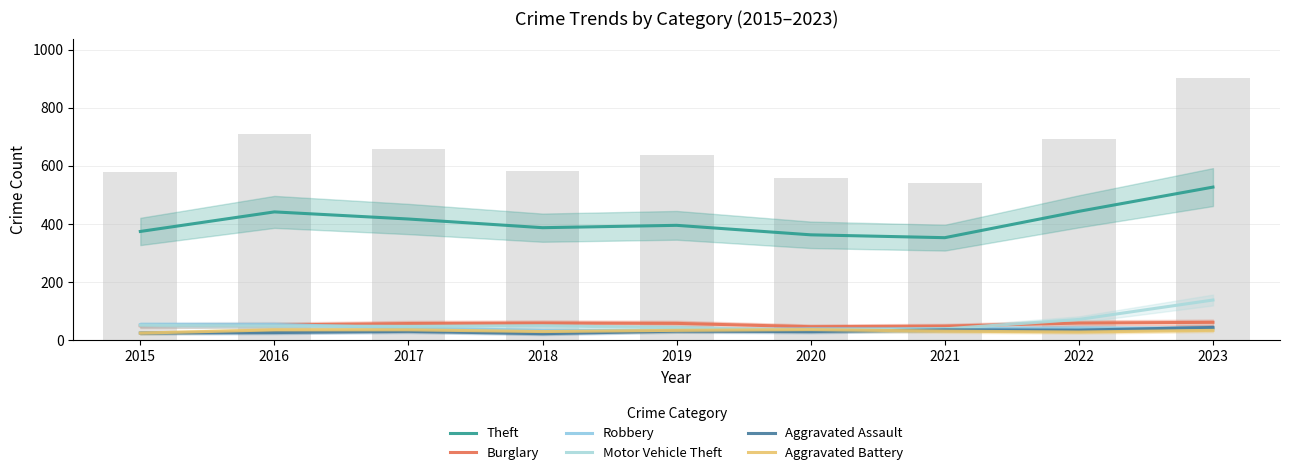

What is the difference between the maximum and minimum values in the Aggravated Assault series?

21.5